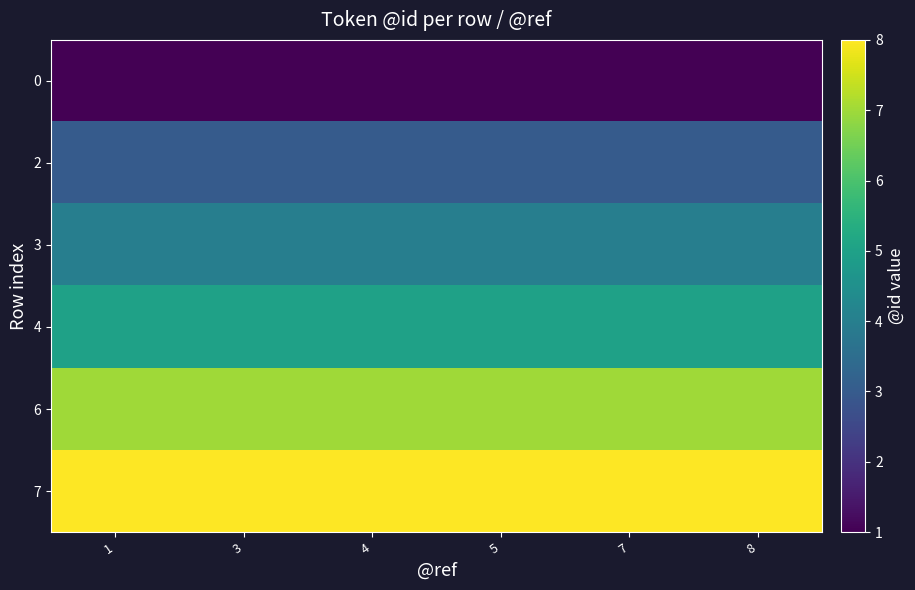

At how many categories does at least one series exceed 2?

6